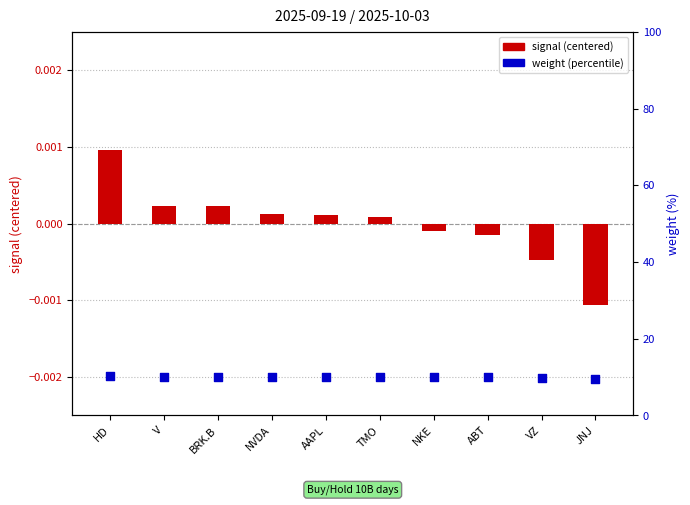

Which series has the largest Y range (max minus min)?

weight (%)